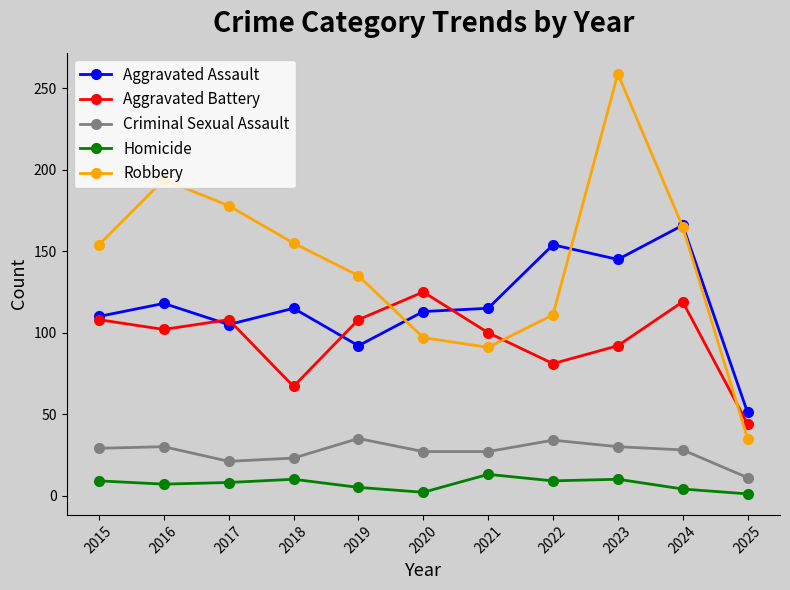

What is the value of the Robbery point at the 4th from the left?

155